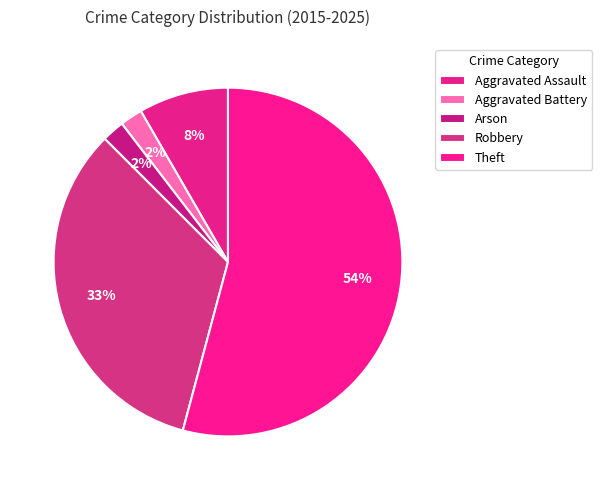

To the nearest percent, what is the difference between the largest and smallest slice percentages?

52%